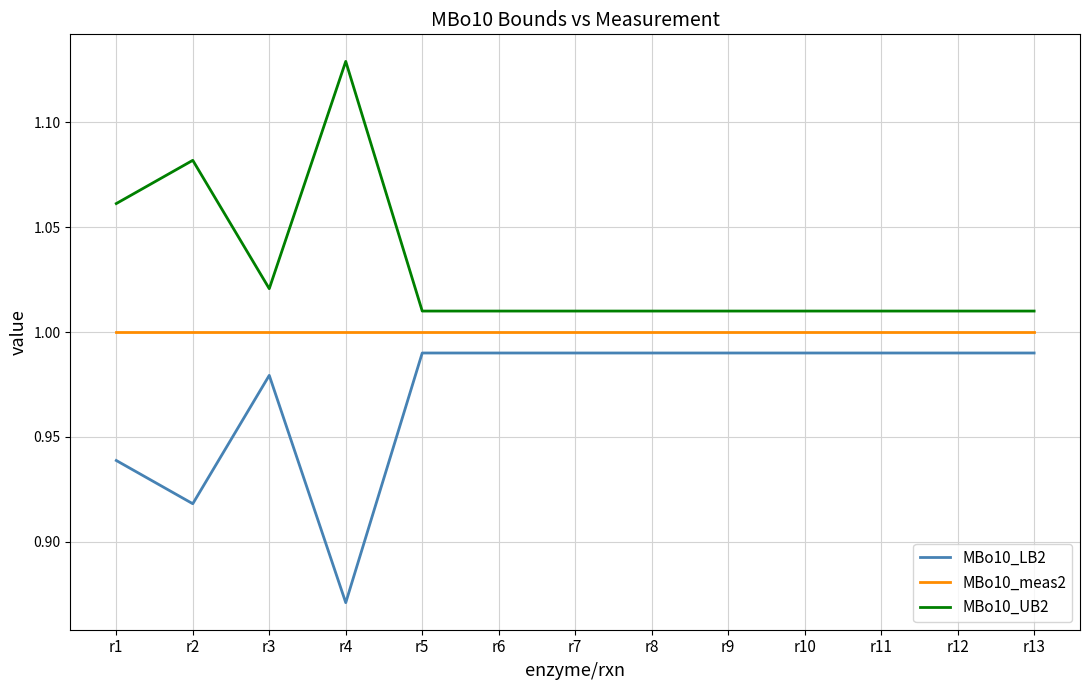

List the series in order of their peak value, highest first.

MBo10_UB2, MBo10_meas2, MBo10_LB2